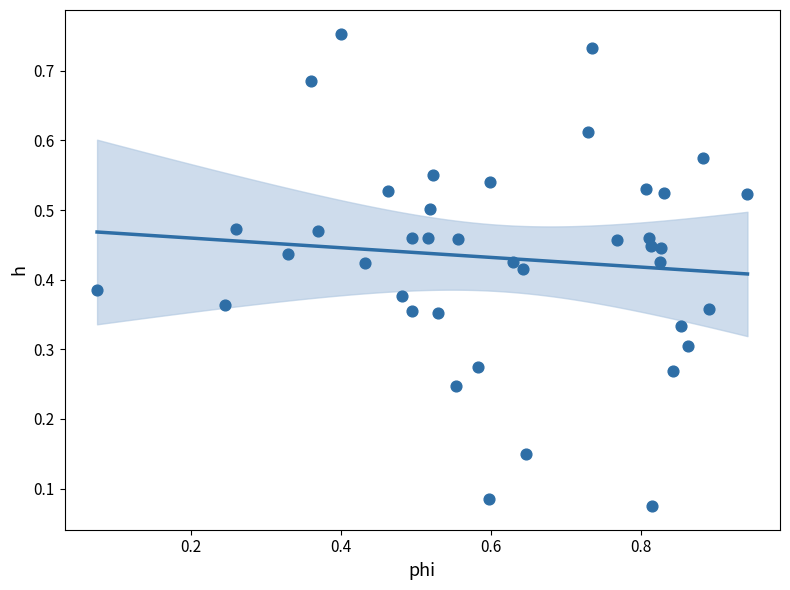

What is the range of X values (max minus min)?

0.9